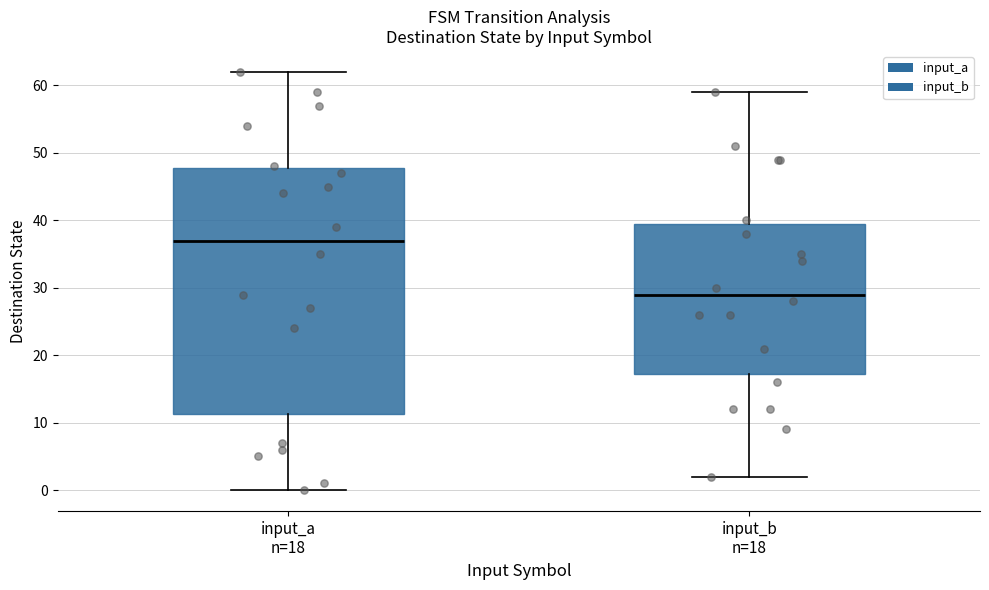

Reading left to right, transcribe this box plot: for each box, give where its median line is, the range the box spans, and where its two whiskers end, as read against the y-axis. The values are not printed on the chart, so give them approximately, as read against the axis.

input_a n=18: median 37, box 11 to 48, whiskers 0 to 62
input_b n=18: median 29, box 17 to 40, whiskers 2 to 59